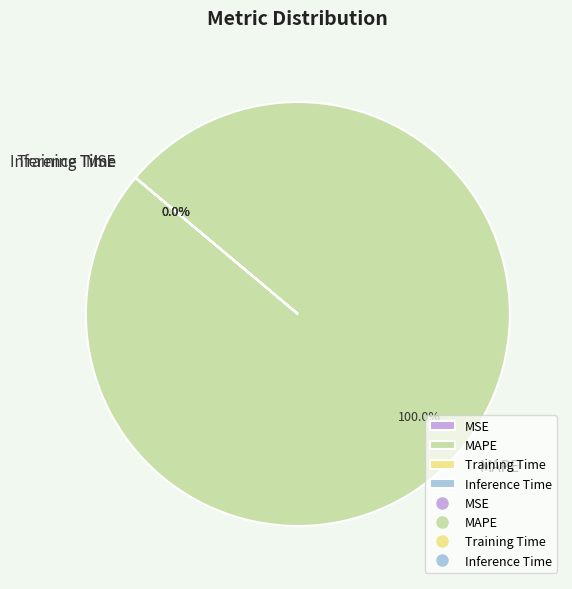

To the nearest percent, what is the average slice percentage?

25%